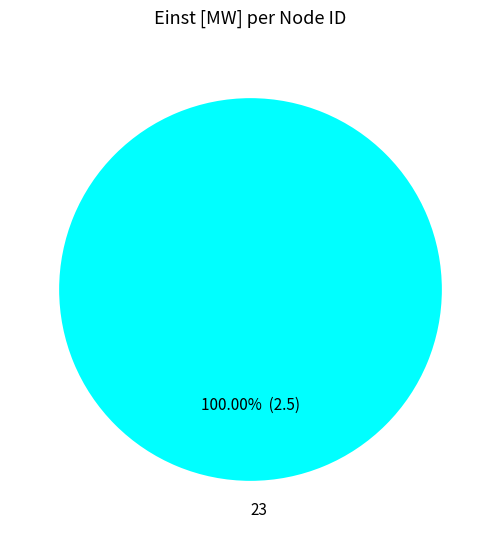

Rank the categories by value from lowest to highest.

23